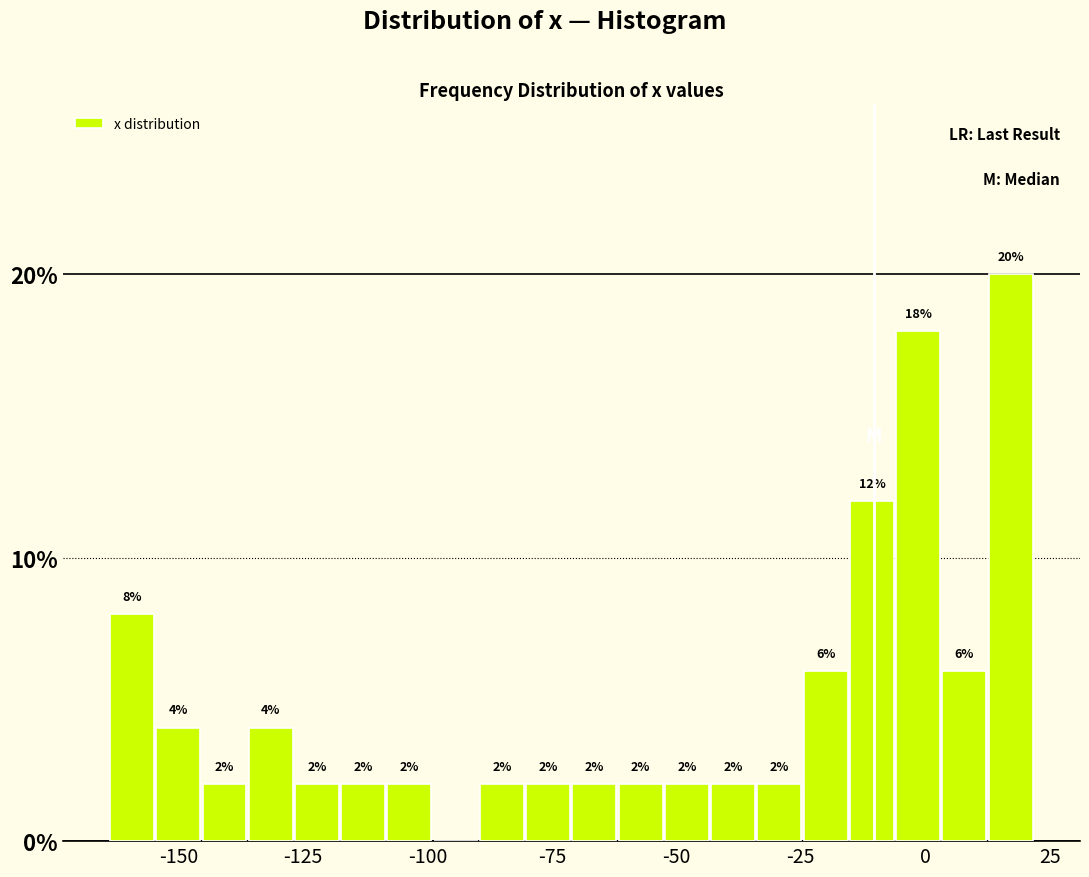

Read against the x-axis, roughly where is the centre of the tallest bar?

15